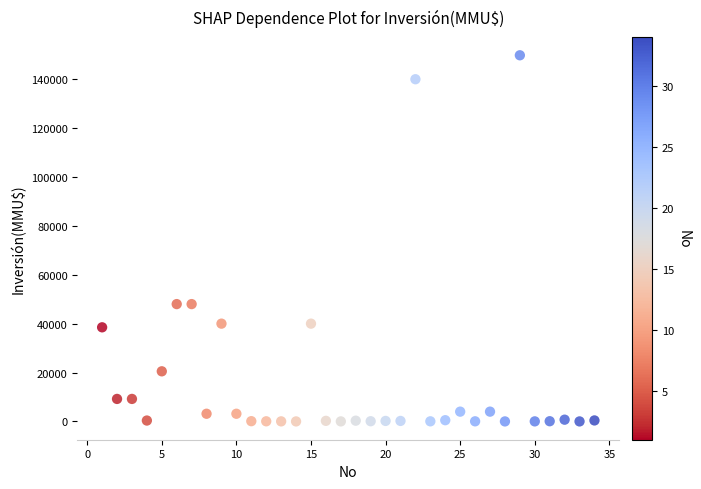

What is the range of Y values (max minus min)?

149800